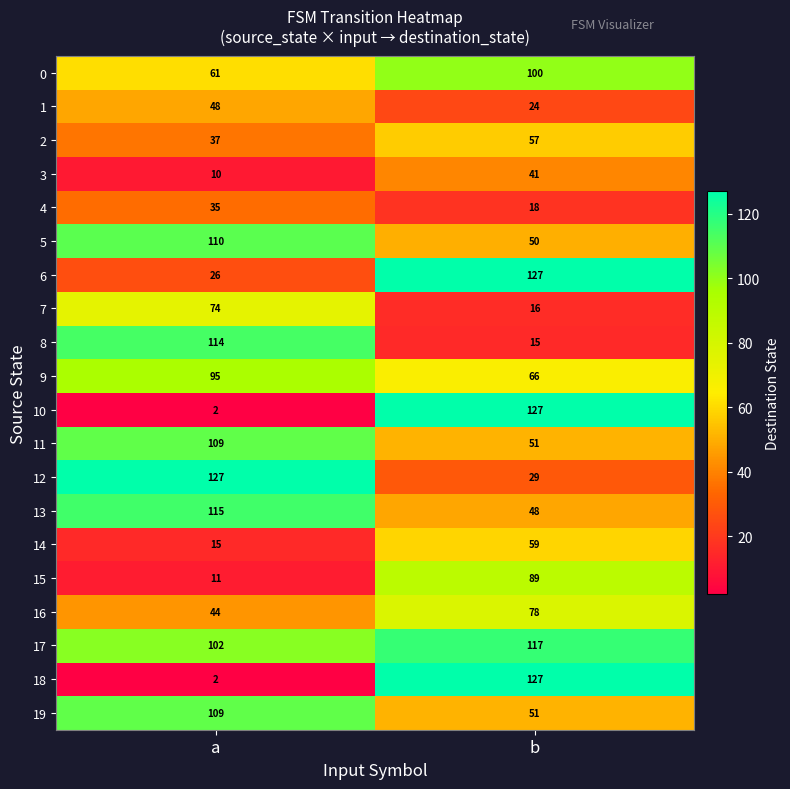

At which label does 14 reach its peak?

b